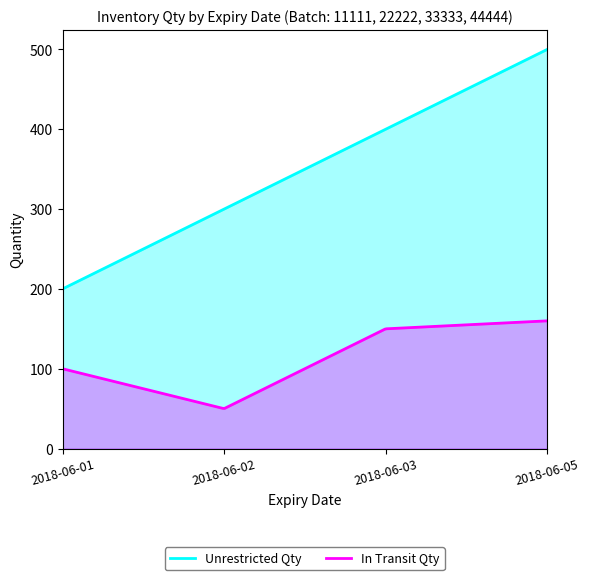

What is the difference between the maximum and minimum values in the Unrestricted Qty series?

300.0